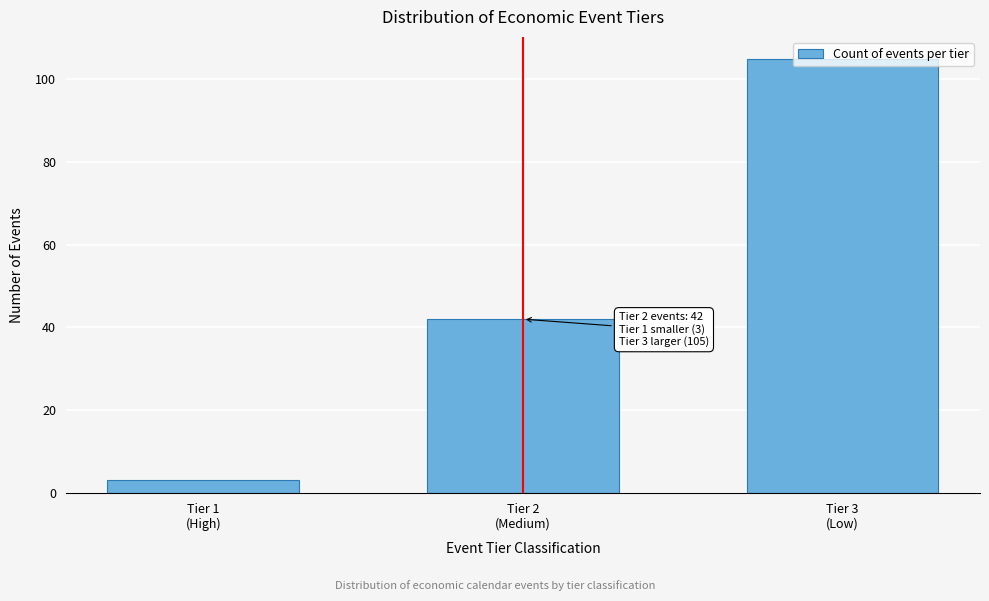

What is the value of the 1st bar from the left?

3